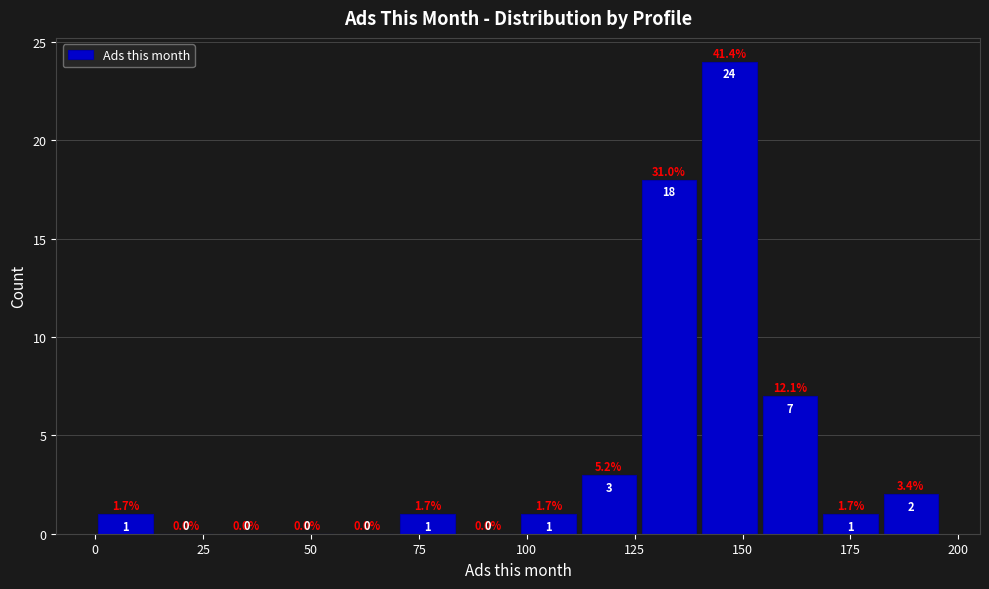

Around what value on the x-axis is the tallest bar? Give the approximate position of its centre, as read against the axis.

145